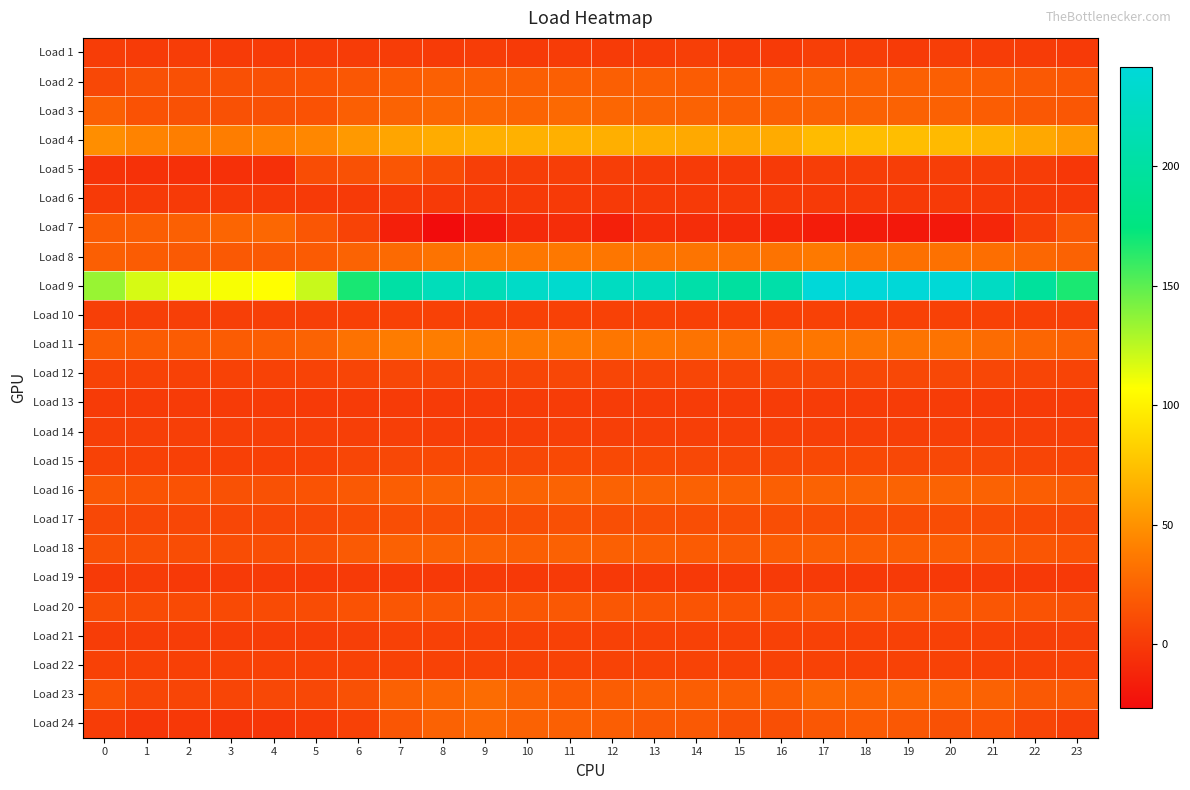

Count the number of categories in the chart.

24